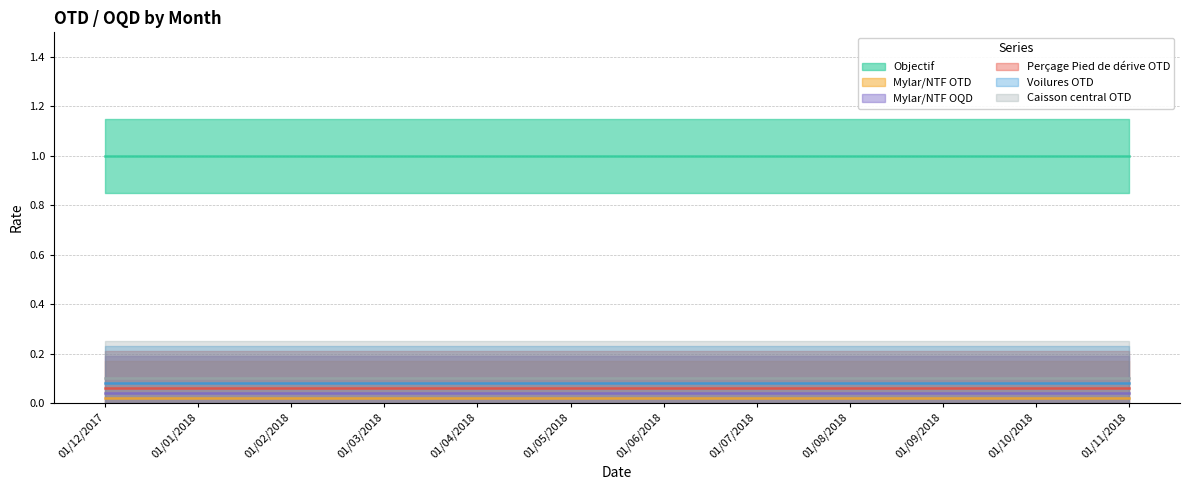

Reading right to left, list all the values displayed in this chart.

Objectif: 1	1	1	1	1	1	1	1	1	1	1	1
Mylar/NTF OTD: 0	0	0	0	0	0	0	0	0	0	0	0
Mylar/NTF OQD: 0	0	0	0	0	0	0	0	0	0	0	0
Perçage Pied de dérive OTD: 0	0	0	0	0	0	0	0	0	0	0	0
Voilures OTD: 0	0	0	0	0	0	0	0	0	0	0	0
Caisson central OTD: 0	0	0	0	0	0	0	0	0	0	0	0